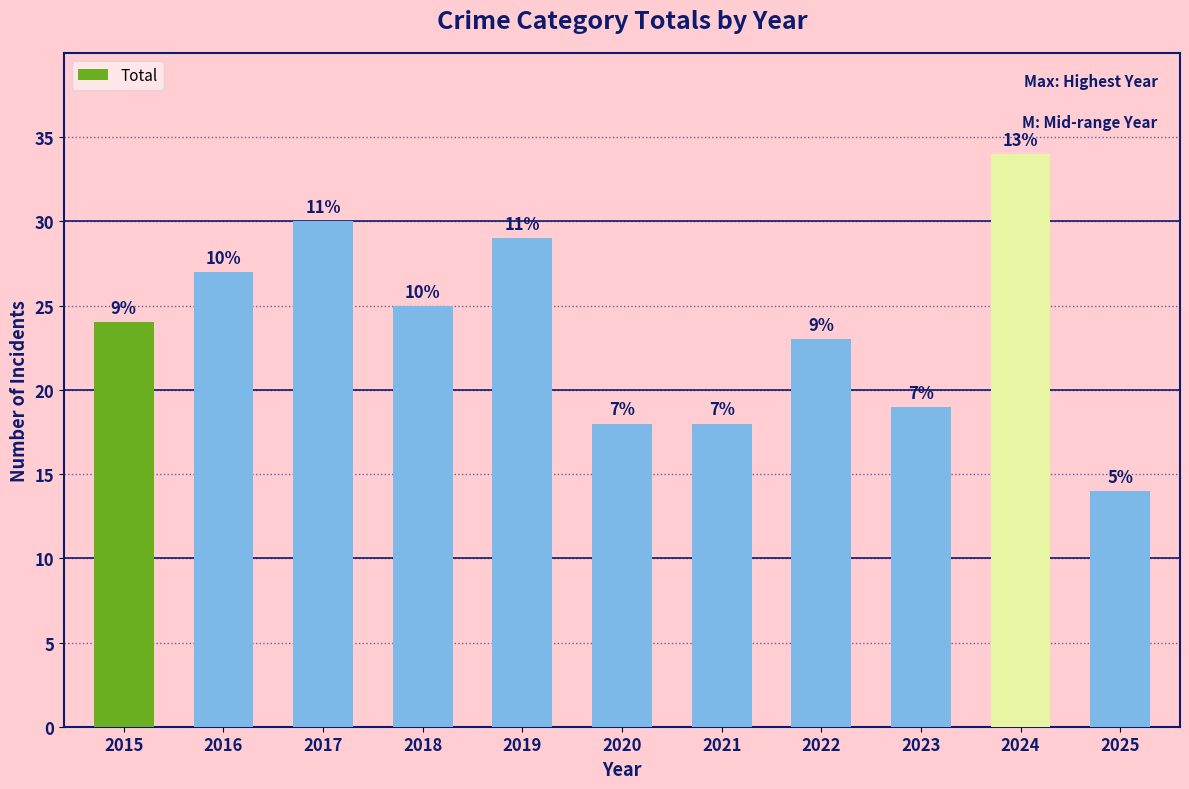

What is the sum of all values?

261